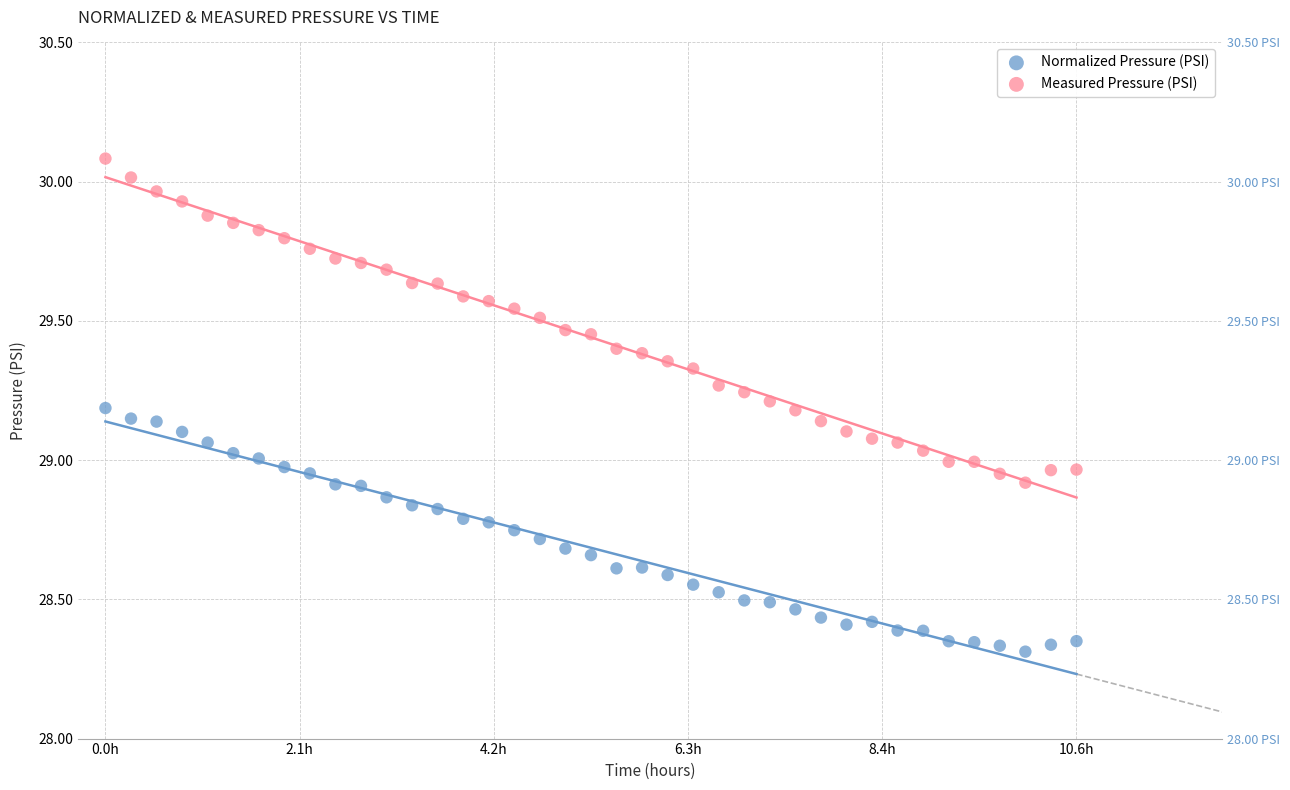

Across all data points, what is the range of X values (max minus min)?

10.6